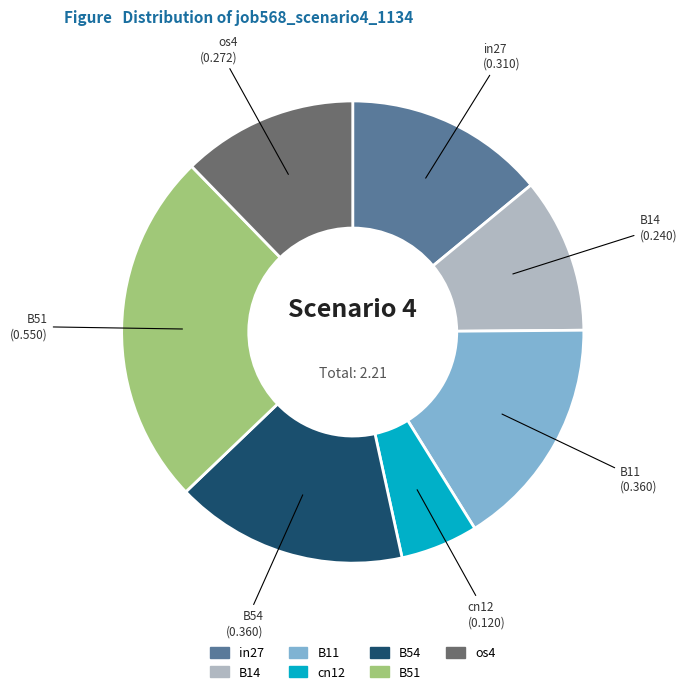

Is there any slice that represents more than half of the pie?

No